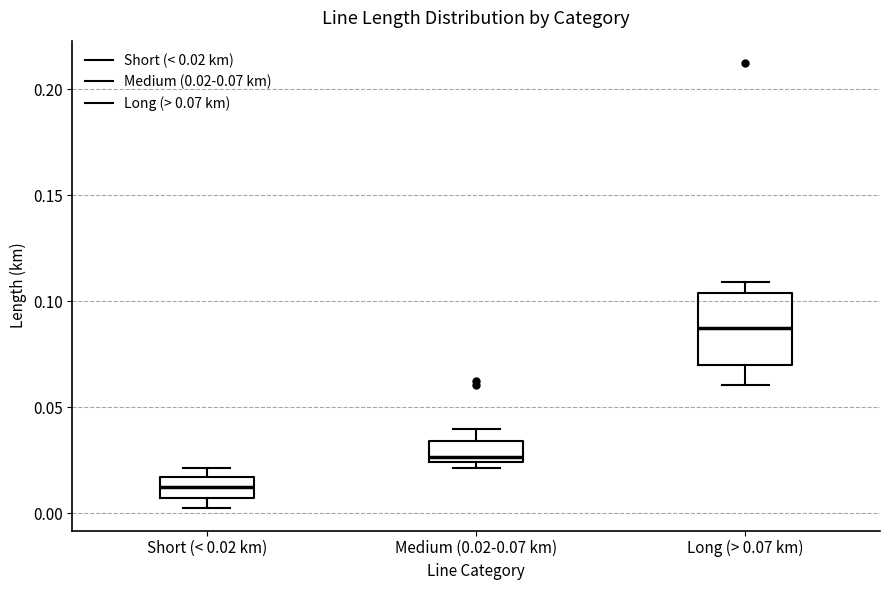

Reading left to right, read every box against the y-axis: the position of its median line, the range the box covers, and the ends of its whiskers. The values are not printed on the chart, so give them approximately, as read against the axis.

Short (< 0.02 km): median 0.010, box 0.005 to 0.015, whiskers 0.000 to 0.020
Medium (0.02-0.07 km): median 0.025 (just above the box's lower edge), box 0.025 to 0.035, whiskers 0.020 to 0.040
Long (> 0.07 km): median 0.085, box 0.070 to 0.105, whiskers 0.060 to 0.110